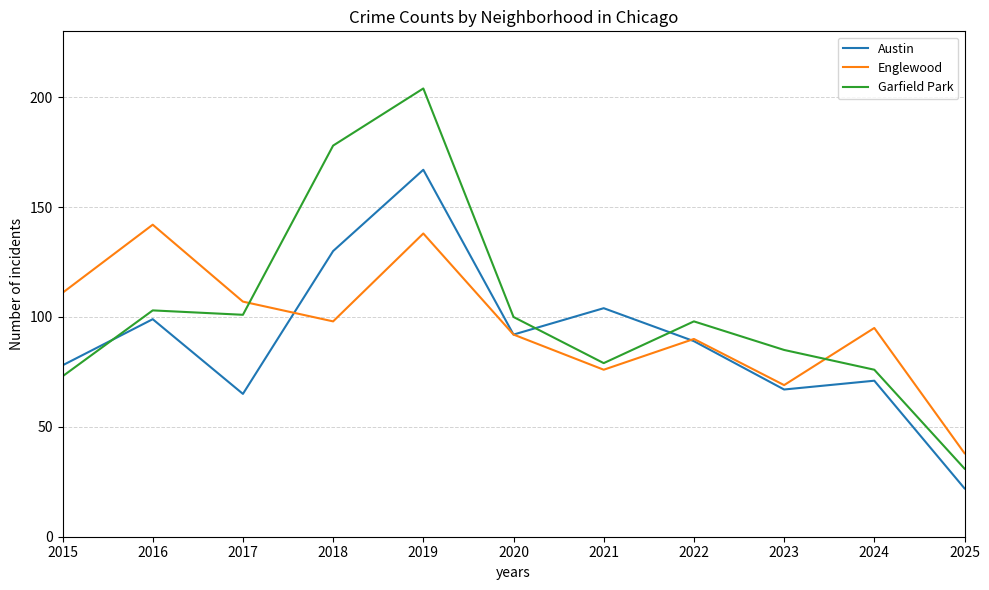

True or false: Englewood has a value of 89 at 2016.

False